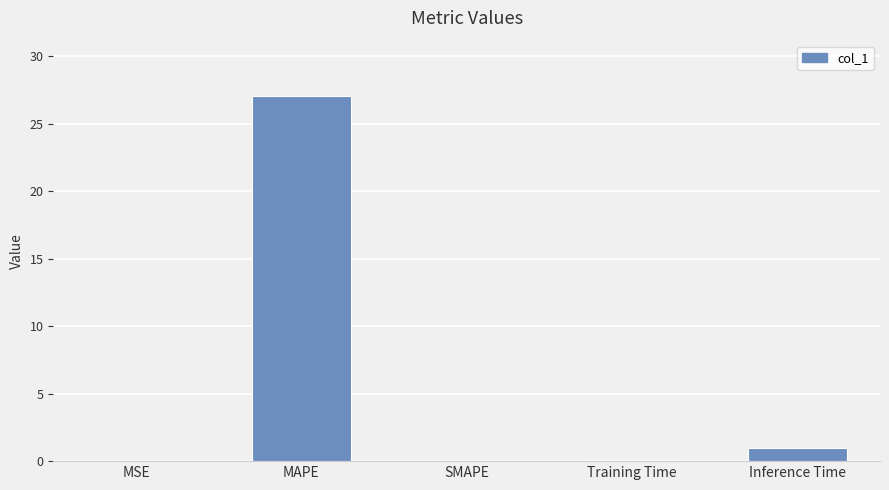

Does the chart contain stacked bars?

No